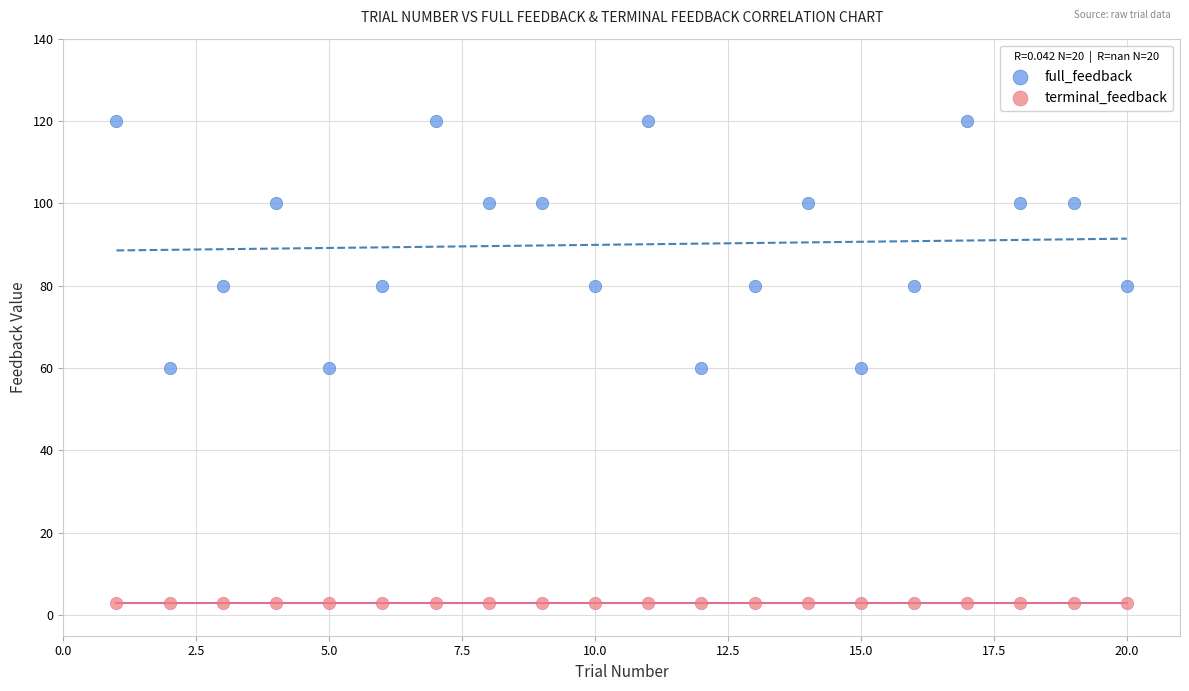

Which series reaches the minimum Y coordinate?

terminal_feedback